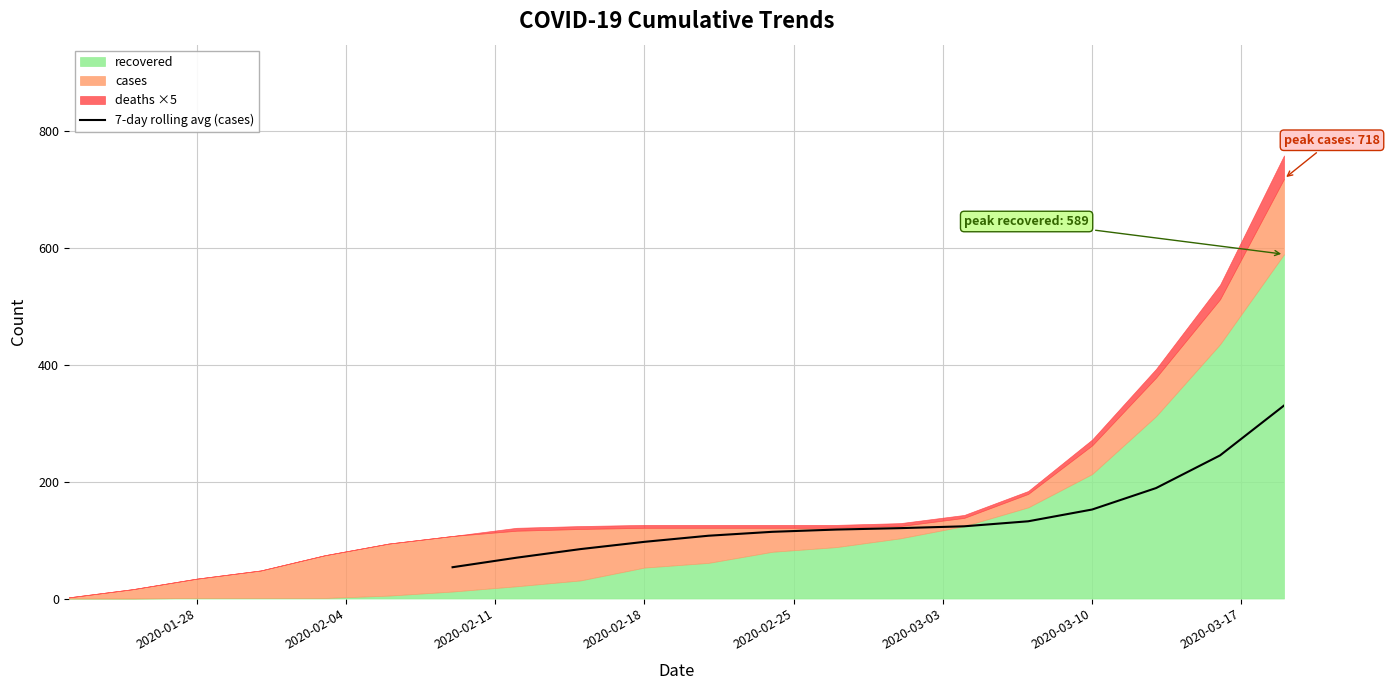

What is the highest value of the 7-day rolling avg (cases) series?

330.1